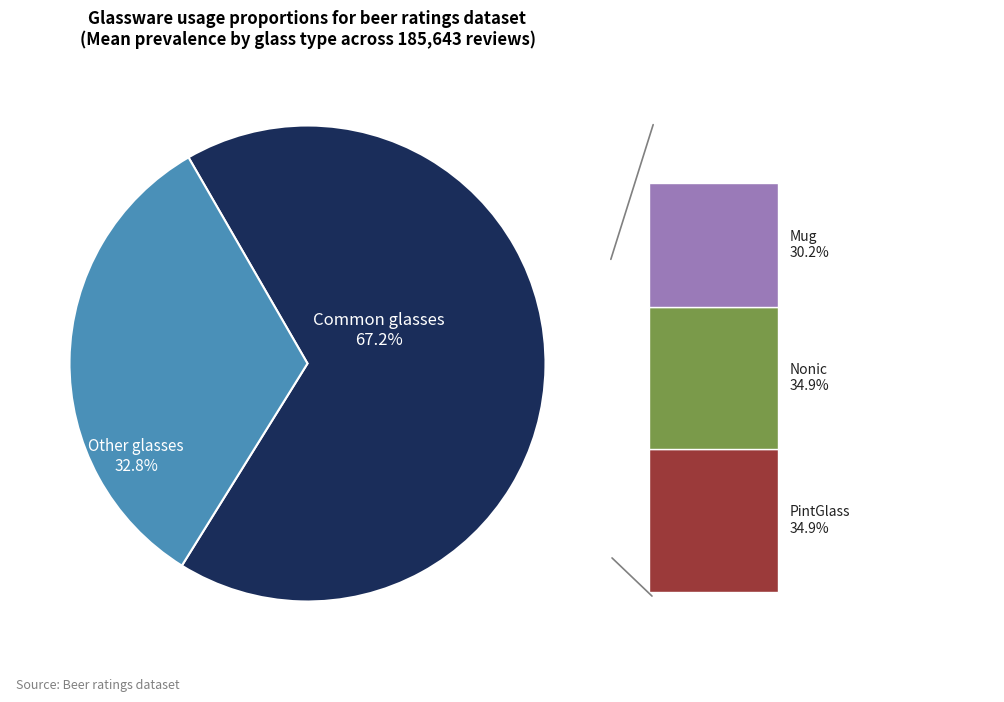

Does any single category account for the majority?

Yes